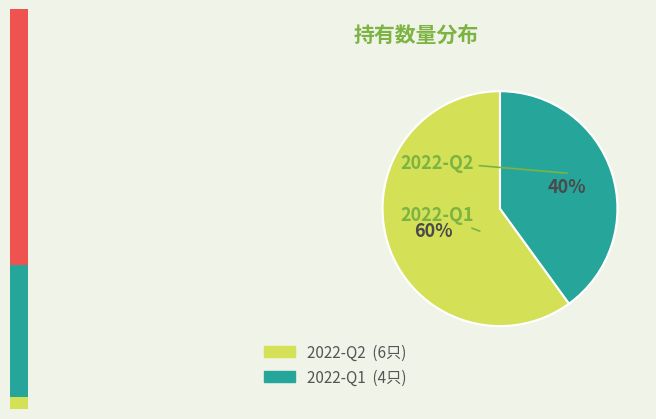

Rank the categories by value from lowest to highest.

2022-Q1, 2022-Q2